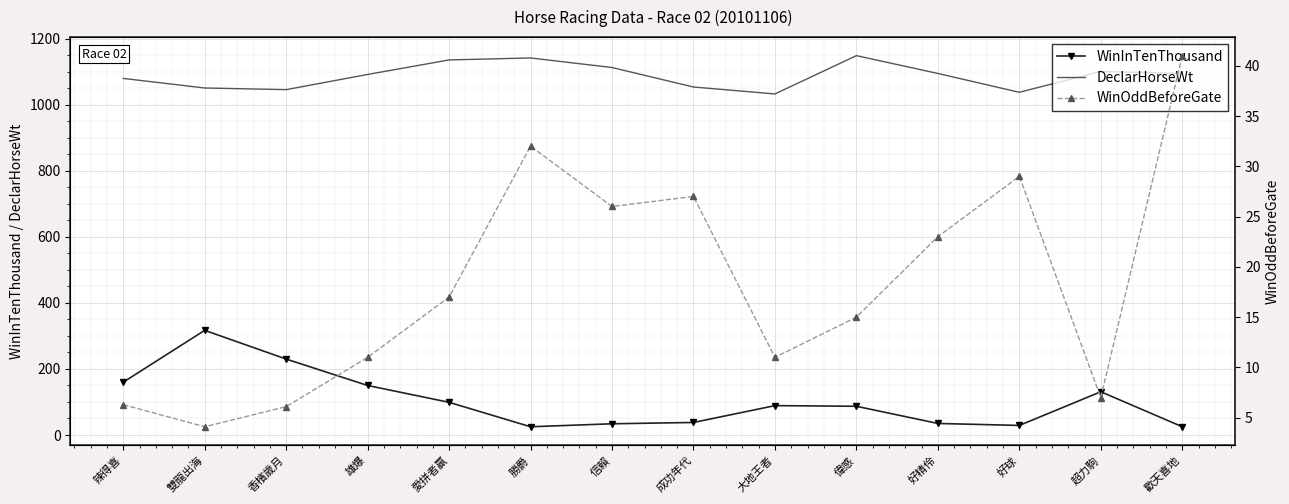

True or false: DeclarHorseWt has a value of 1038.0 at 好球.

True